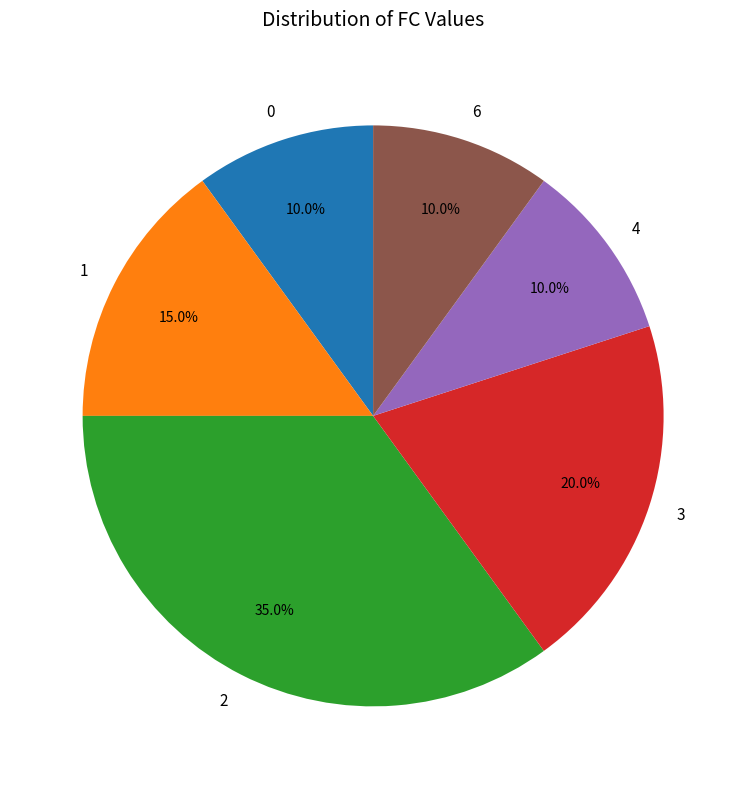

What percentage do 1 and 6 together represent?

25.0%